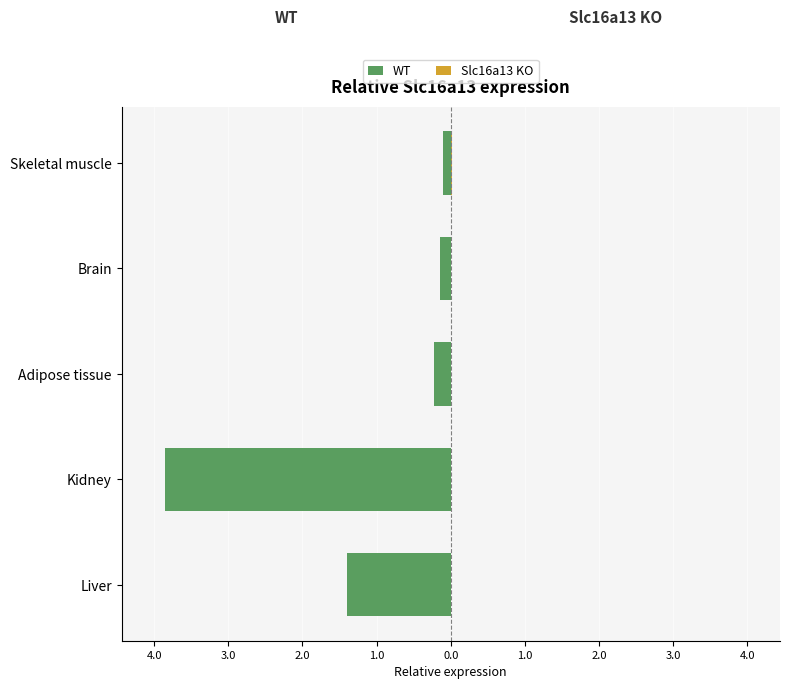

How many bars are there in total?

10